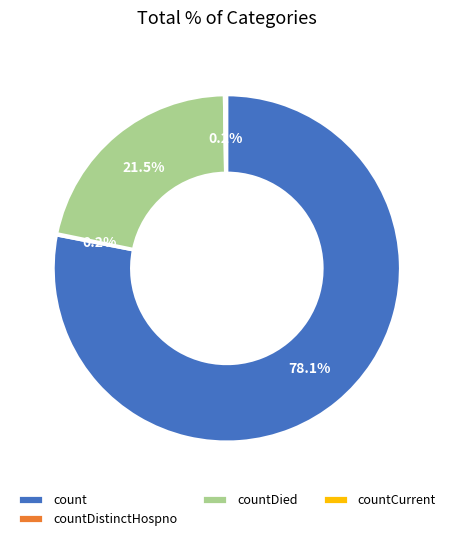

What is the largest slice in the pie chart?

count